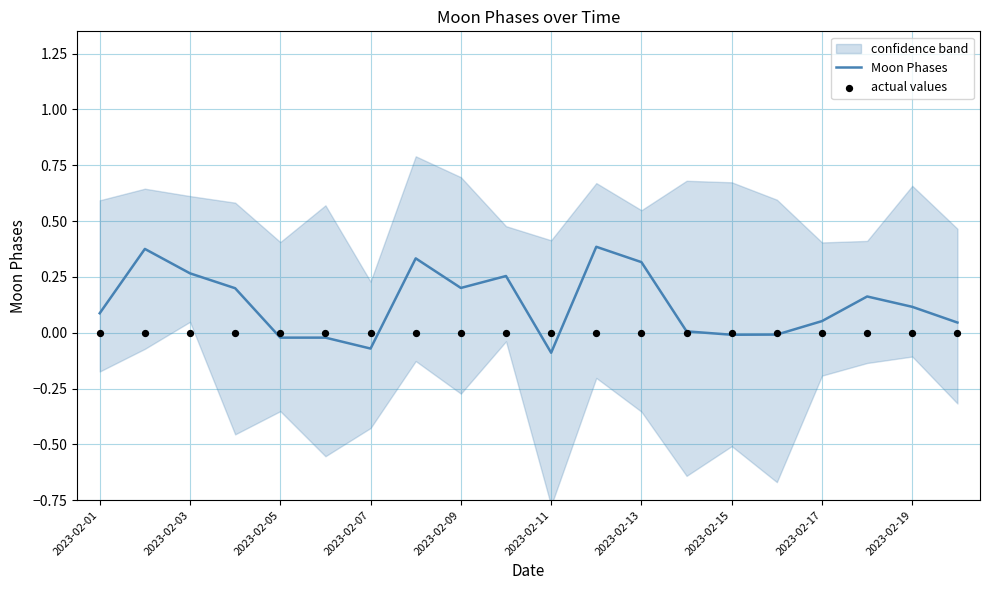

Which series has the largest total across all categories?

Moon Phases